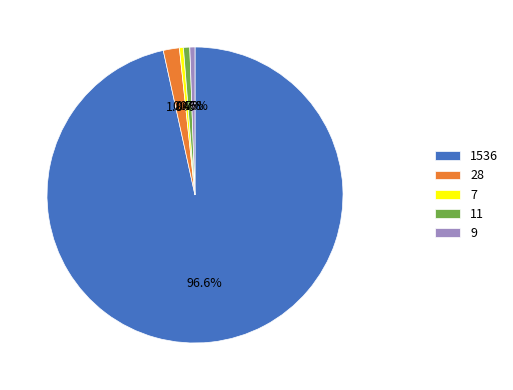

Count the number of slices in the pie.

5